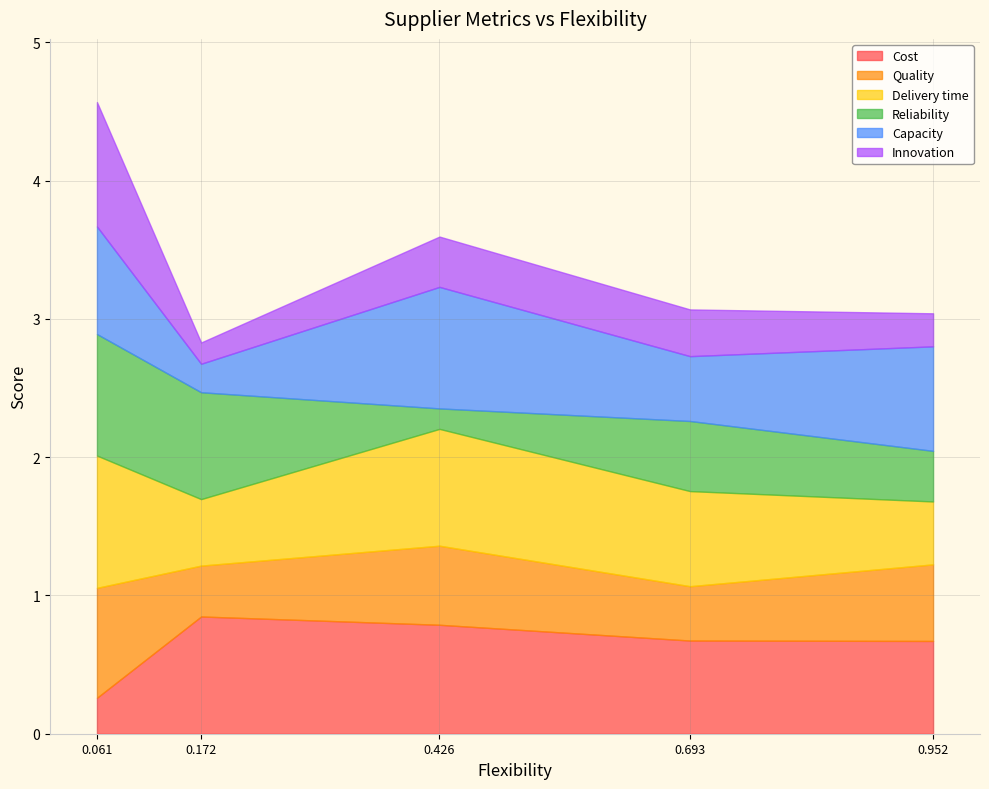

The Cost series shows 0.3 at Supplier 3. True or false?

False